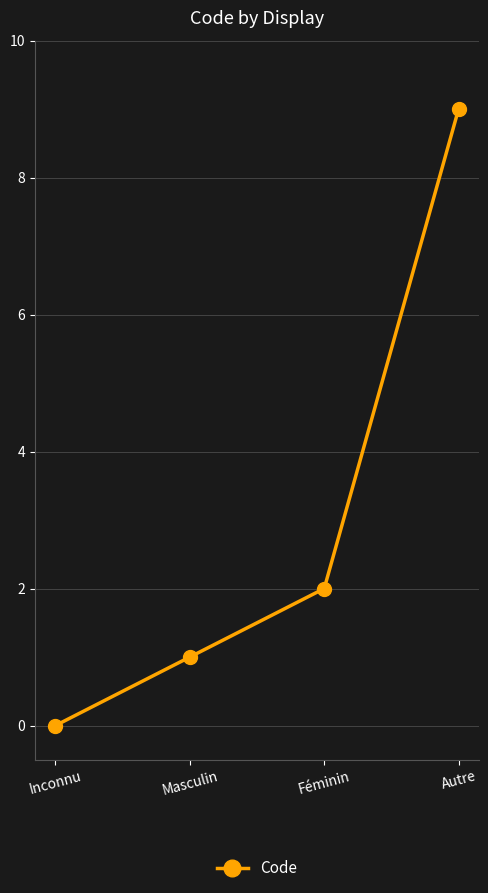

How many values are between 1 and 9?

3